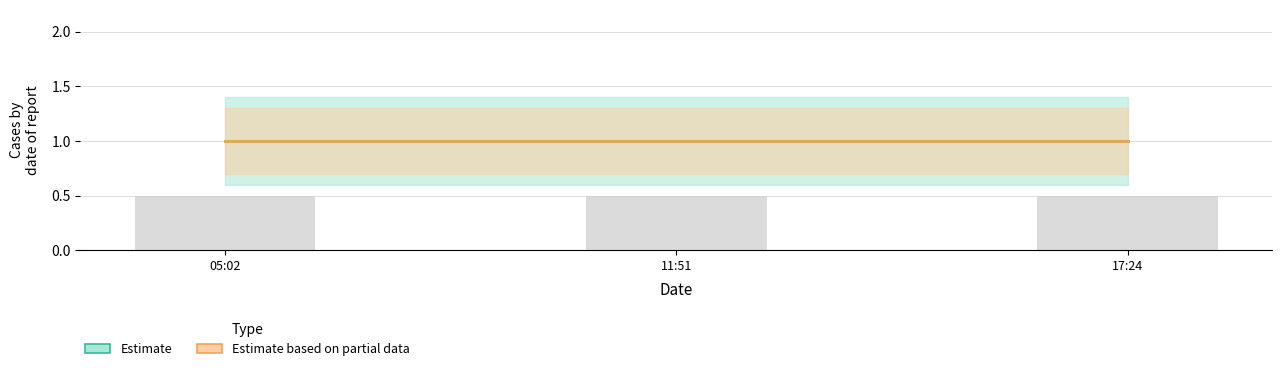

What is the maximum value for Estimate_high?

1.4